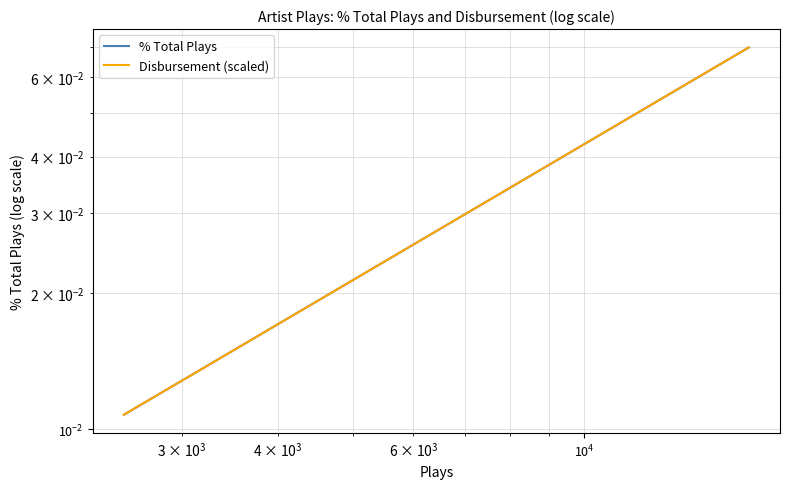

What is the difference between the maximum and second lowest values in the % Total Plays series?

0.1